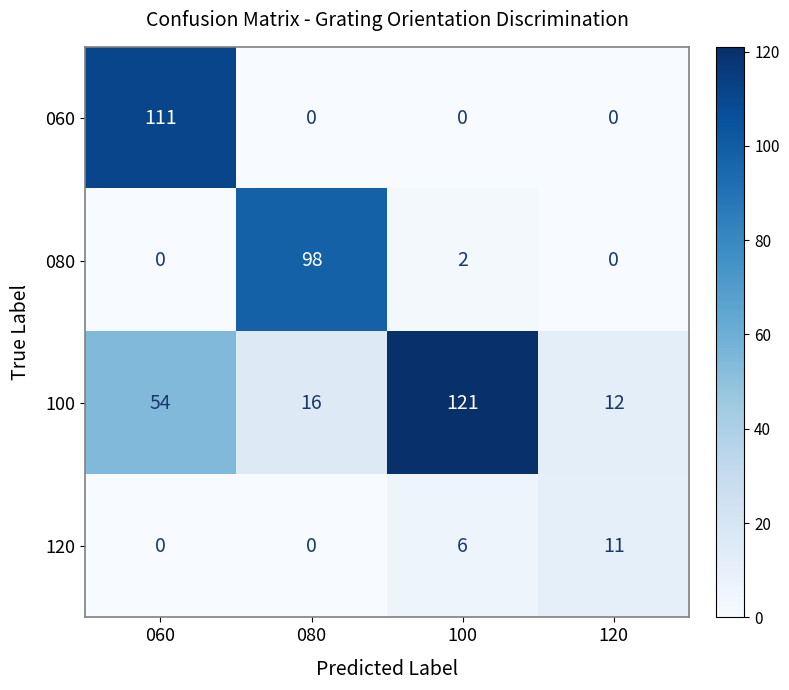

Count the number of categories in the chart.

4